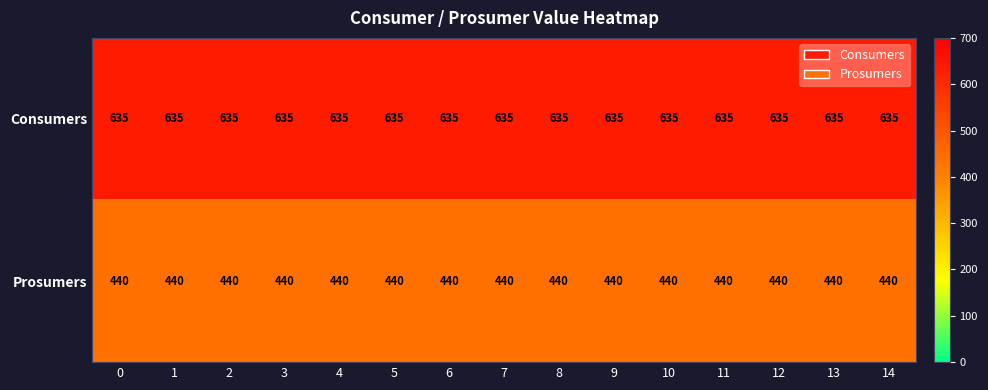

The value of Prosumers at 7 is 440. True or false?

True